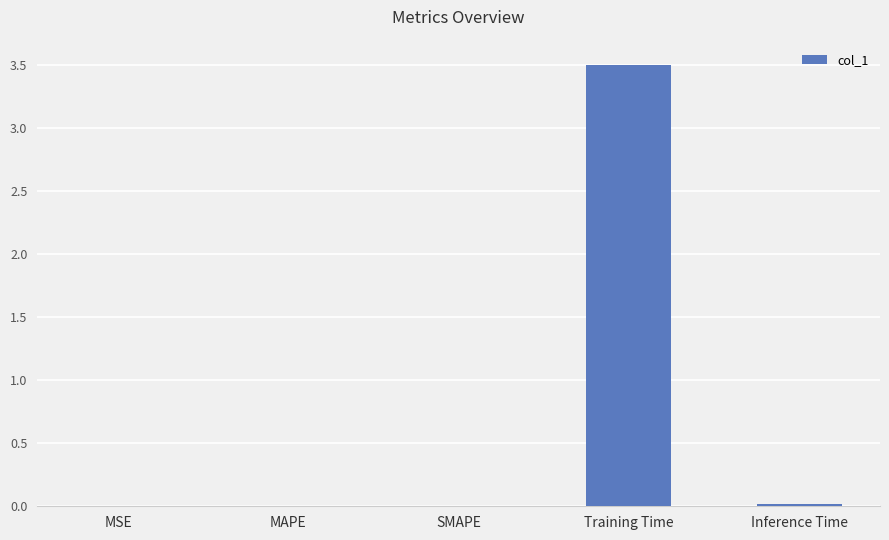

Which label corresponds to the largest value in the chart?

Training Time